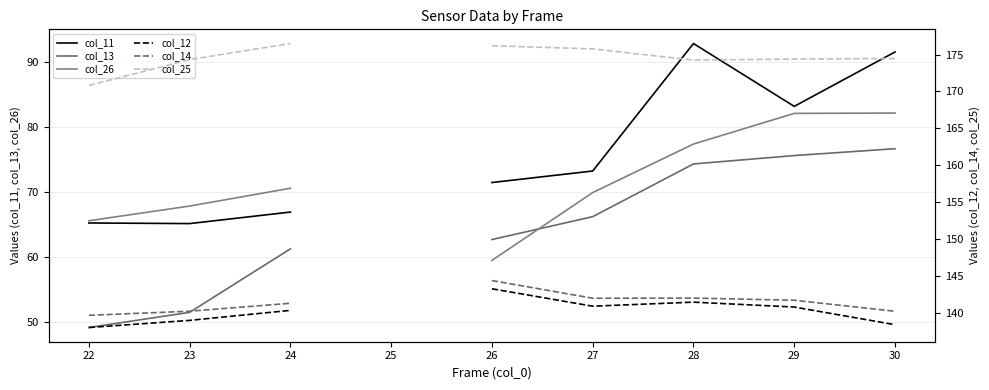

Rank the series at 23 from lowest to highest value.

col_13, col_11, col_26, col_12, col_14, col_25